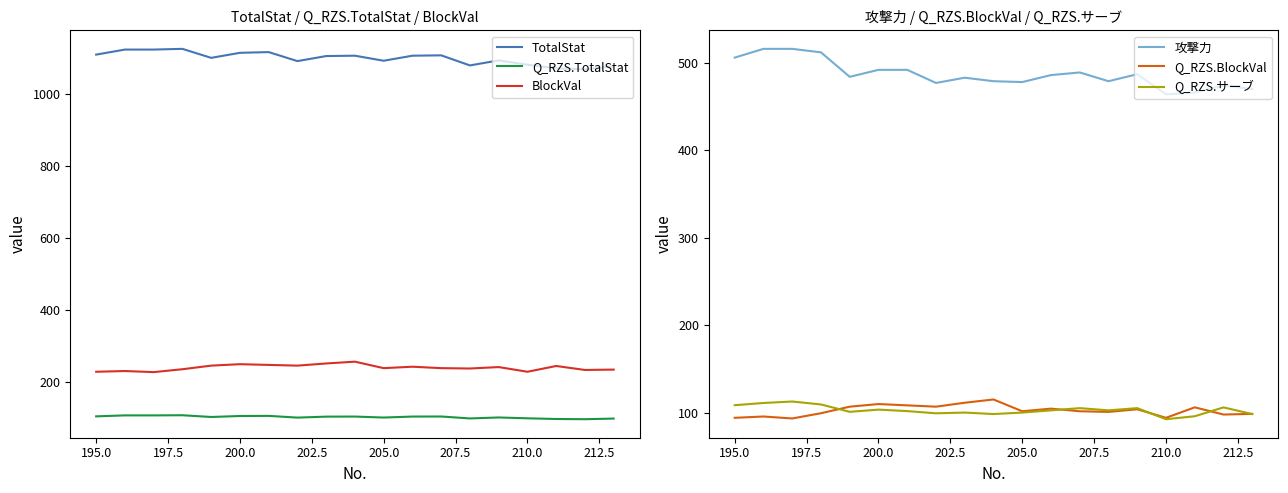

What are all the series names shown in the legend?

TotalStat, Q_RZS.TotalStat, BlockVal, 攻撃力, Q_RZS.BlockVal, Q_RZS.サーブ